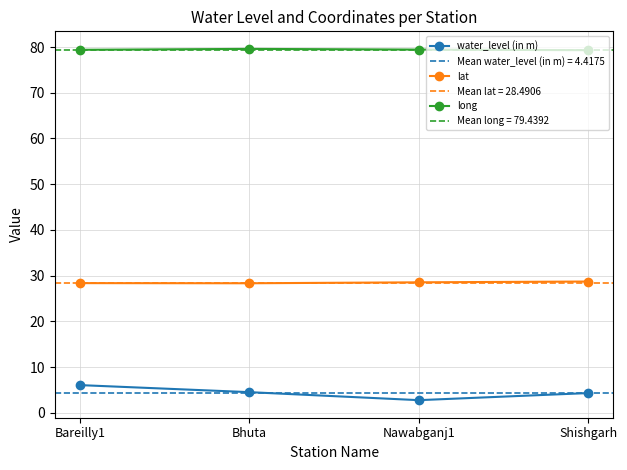

What is the total value across all series at Bareilly1?

113.8